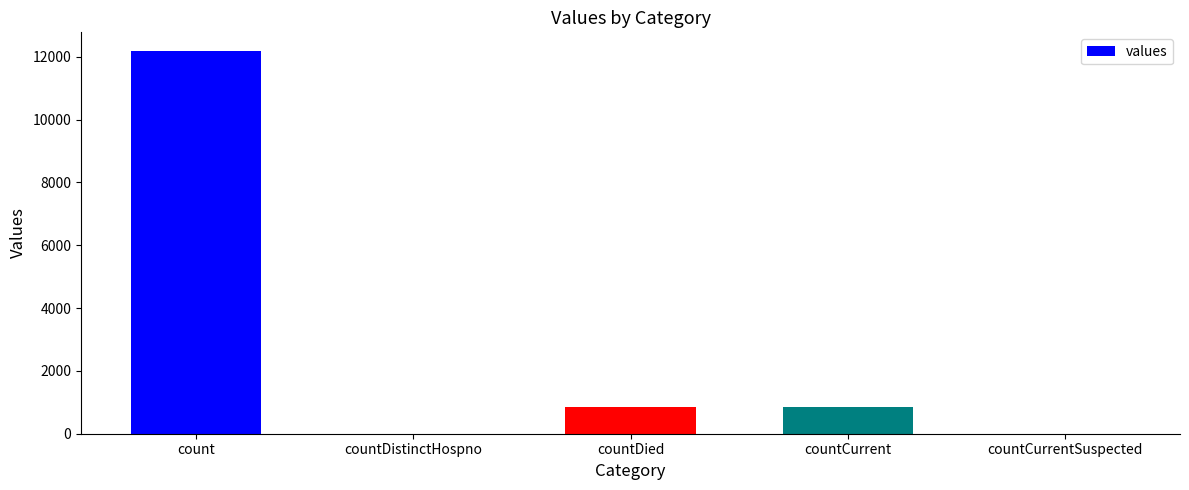

What is the difference between the values at count and countCurrentSuspected?

12166